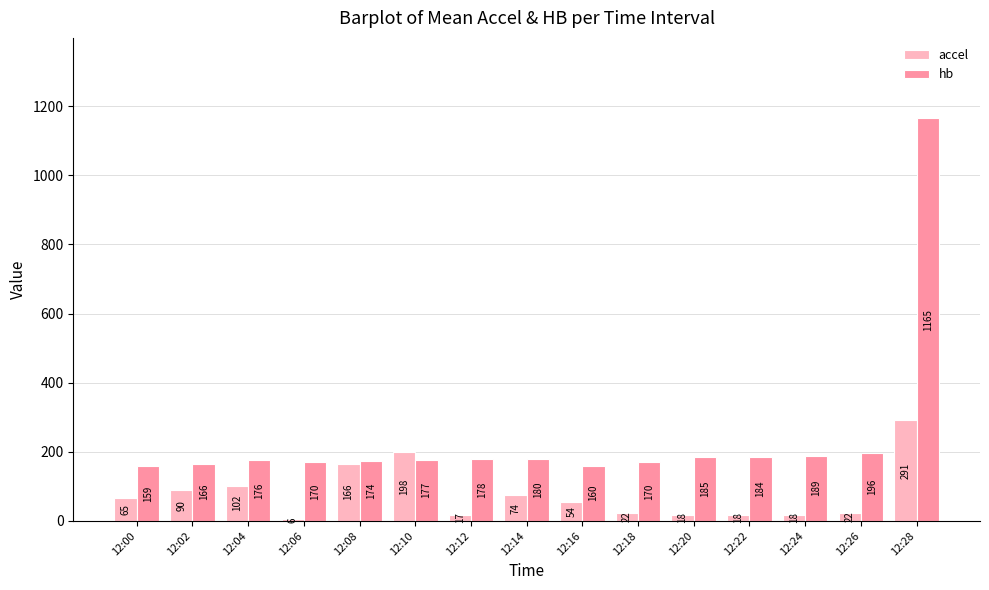

How many bars are there in total?

30